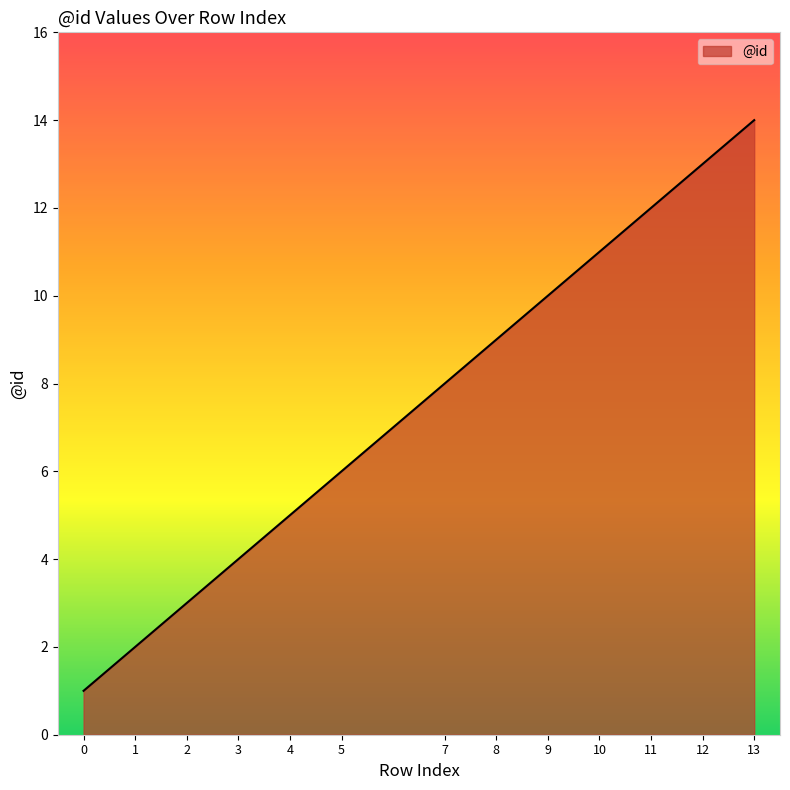

Does the chart display data point markers on the line(s)?

No